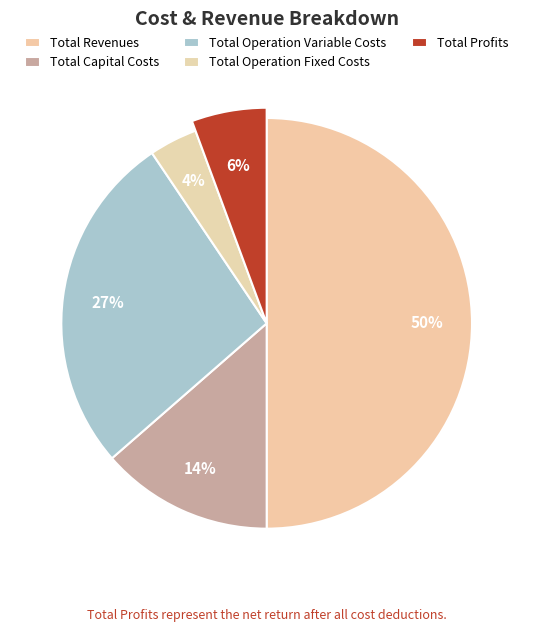

Which has a higher value, Total Revenues or Total Operation Variable Costs?

Total Revenues